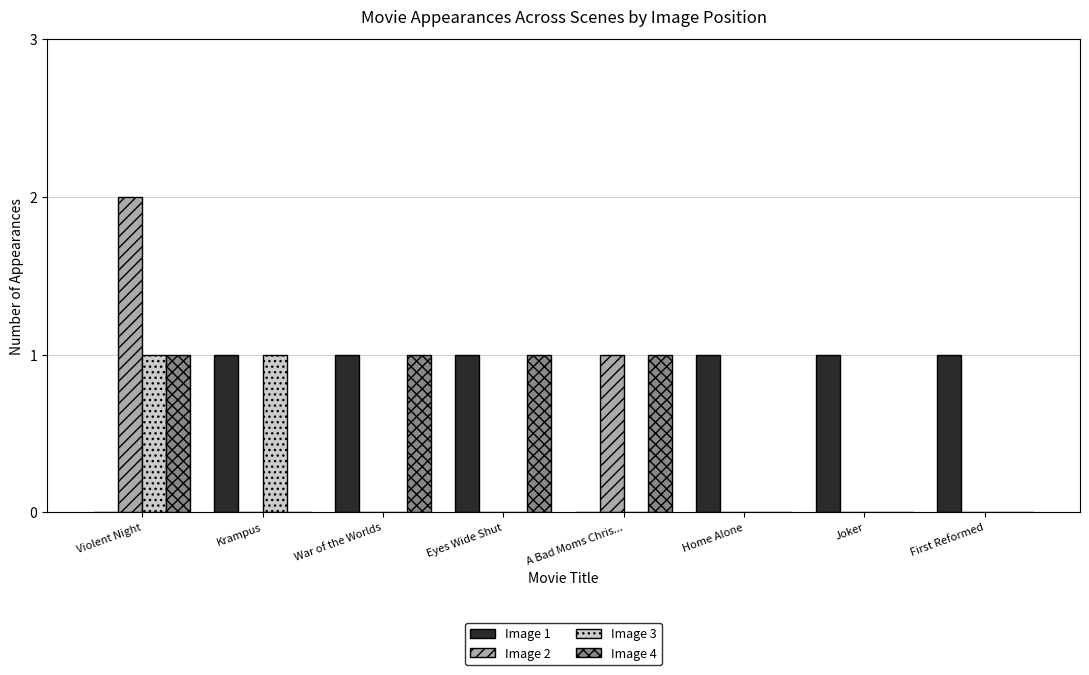

Is the value of Image 4 at War of the Worlds greater than the value of Image 2 at Violent Night?

No